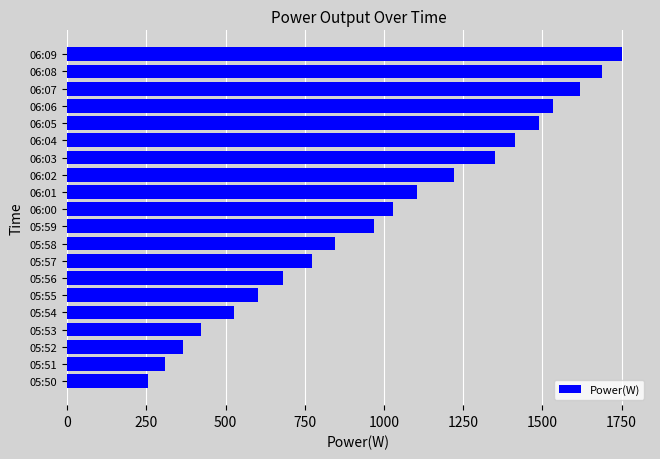

What is the approximate value at 06:00, to the nearest 50?

1050